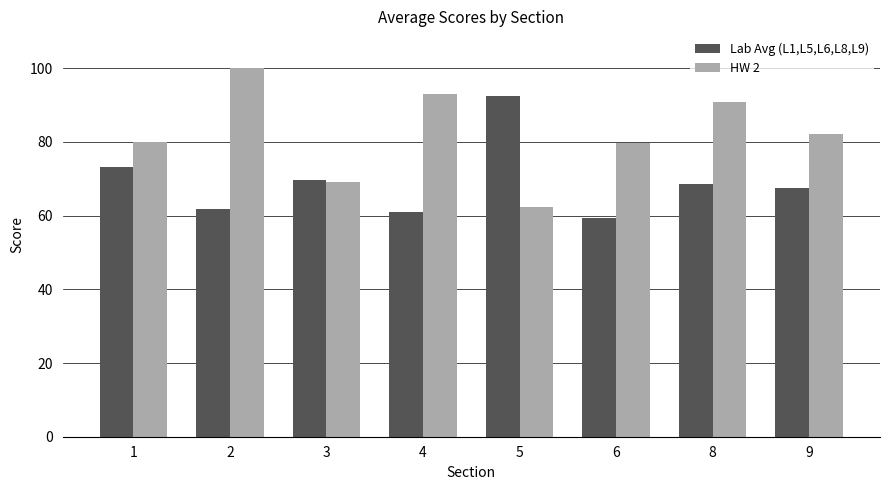

How many bars are there in total?

16